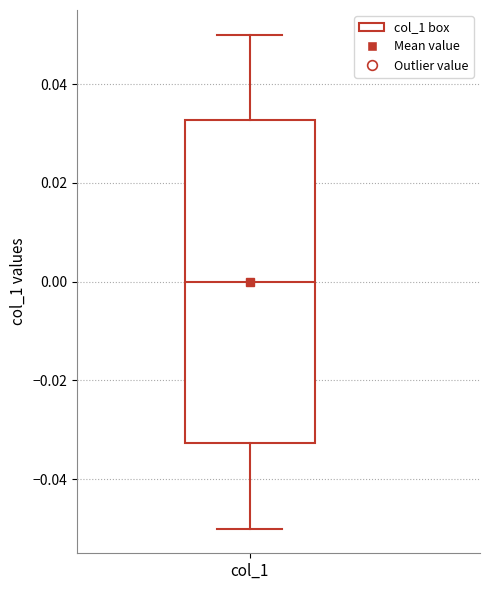

Read this box plot against the y-axis: the position of the median line, the range covered by the box, and the ends of both whiskers. The values are not printed on the chart, so give them approximately, as read against the axis.

median 0.000, box -0.032 to 0.032, whiskers -0.050 to 0.050